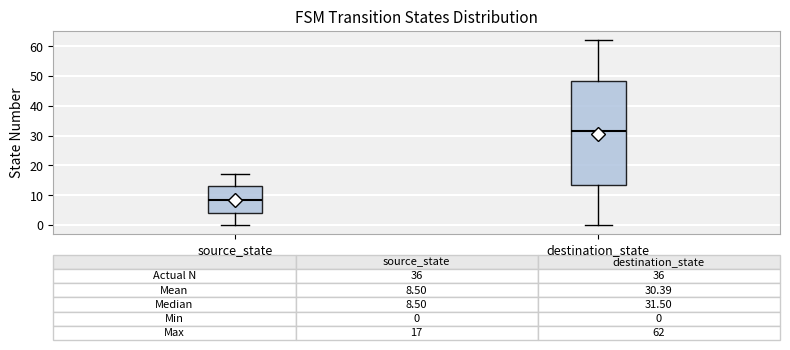

Comparing the boxes themselves (not the whiskers), which one is the tallest?

destination_state